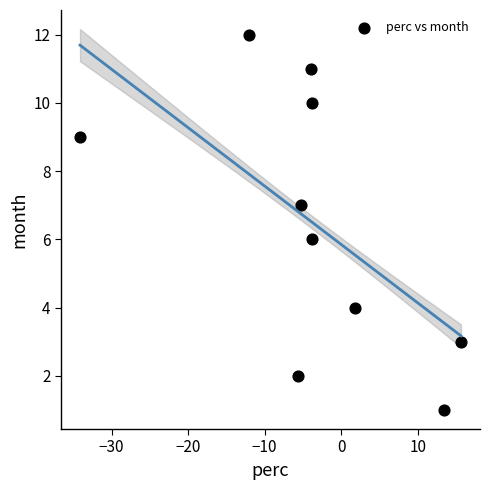

What is the range of Y values (max minus min)?

11